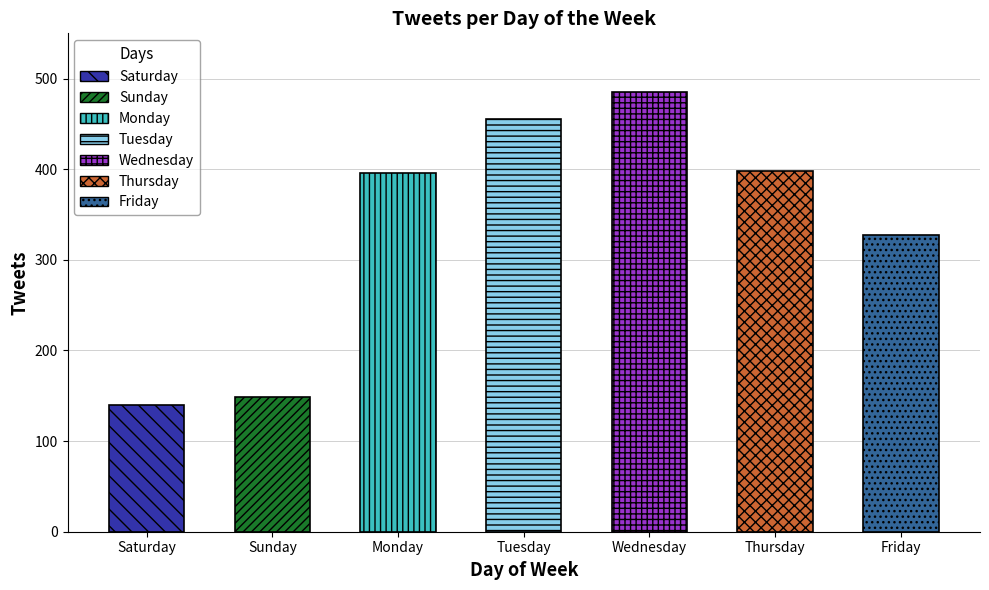

What is the greatest value displayed?

485